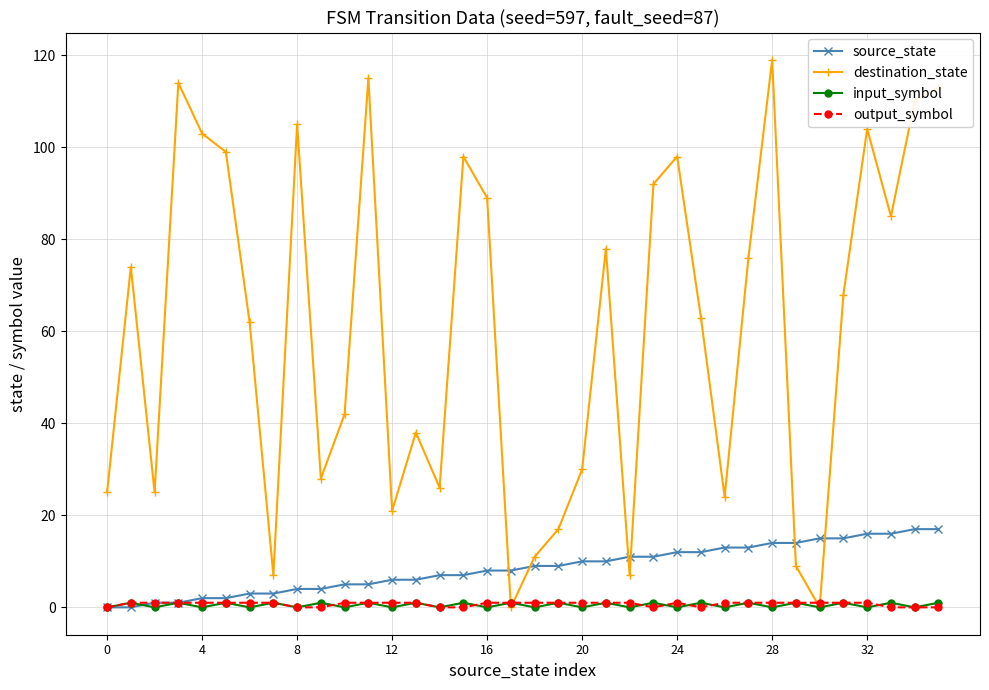

Which series ends up on top after the final intersection of input_symbol and output_symbol?

input_symbol